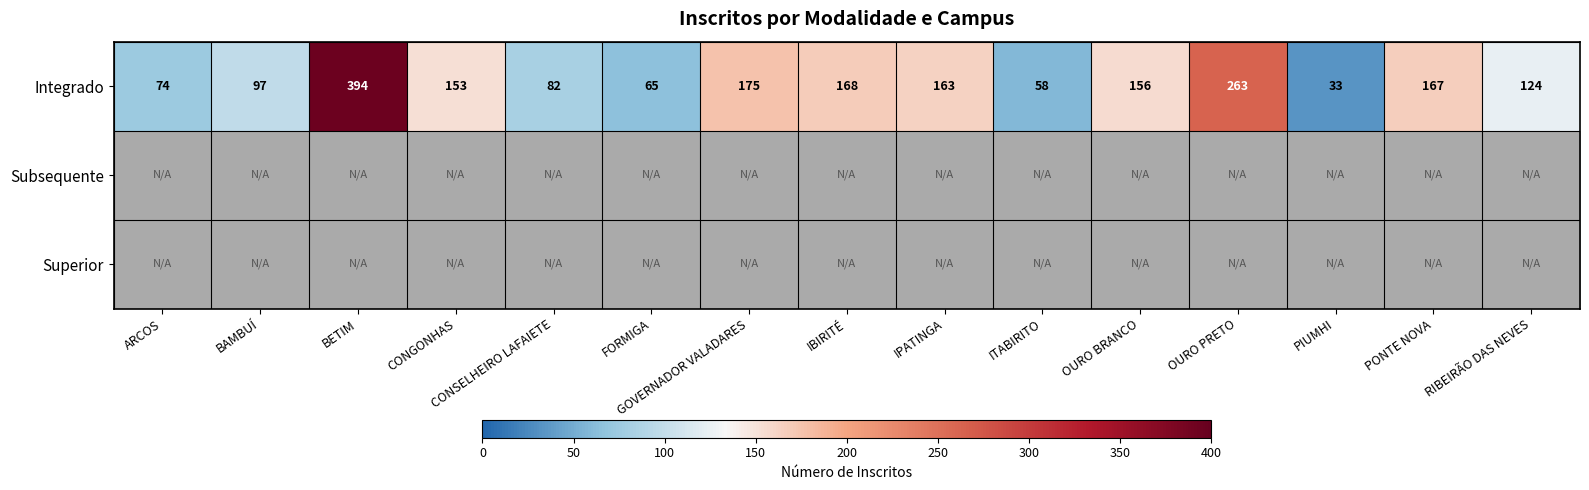

What is the difference between the maximum and minimum values in the Integrado series?

361